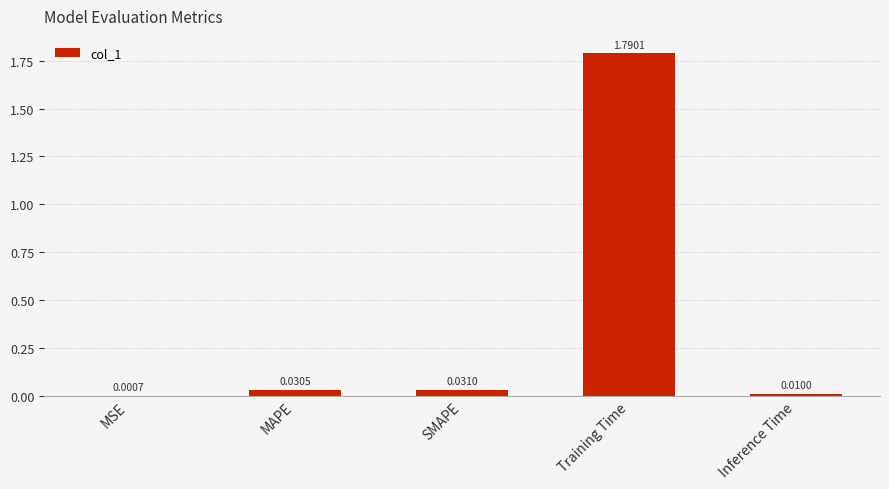

Which category has the highest value across all series?

Training Time